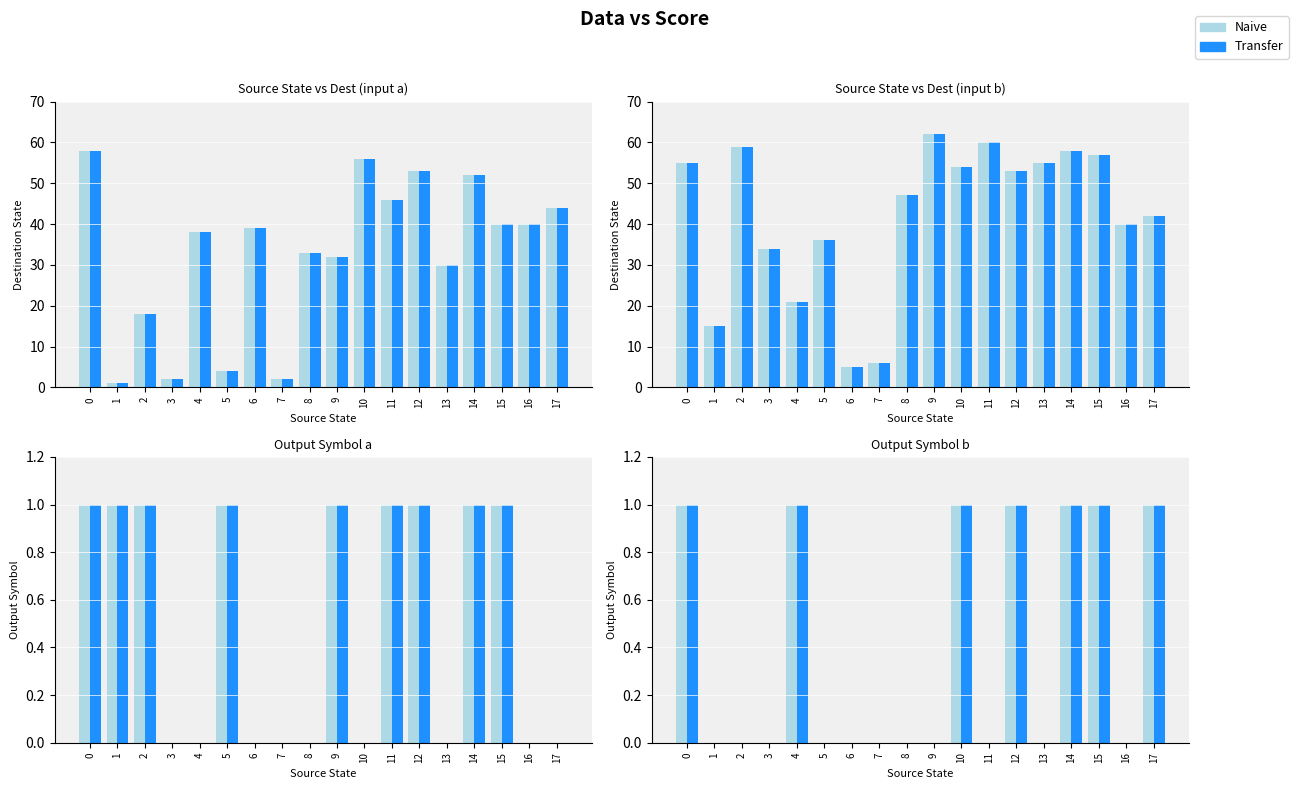

What is the difference between the second highest and second lowest values in the Input a (dest) series?

54